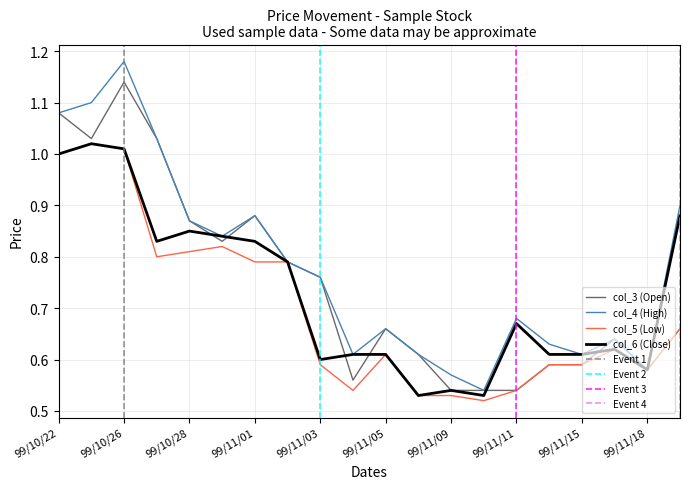

The value of col_4 (High) at 99/11/23 is 0.9. True or false?

True